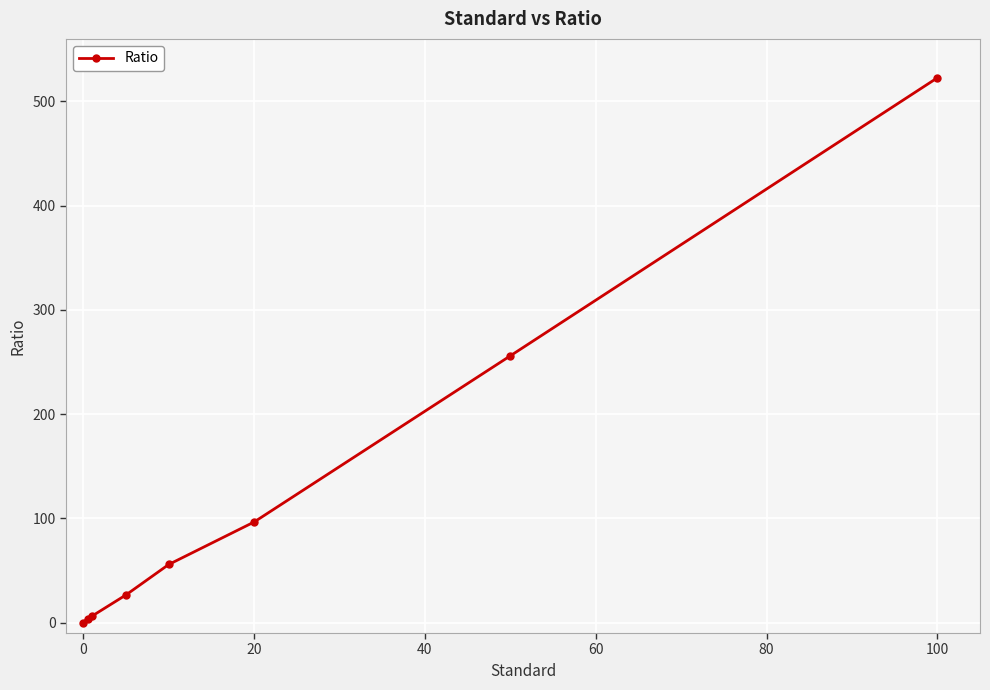

What is the greatest value displayed?

522.6